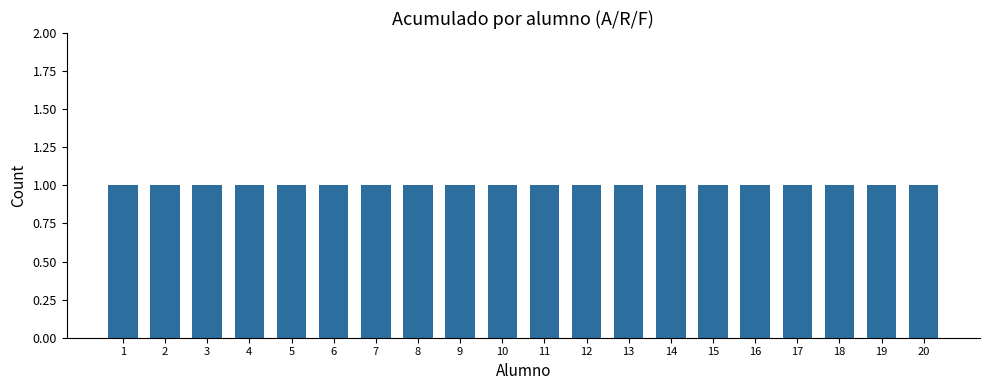

At how many categories does at least one series exceed 0?

20